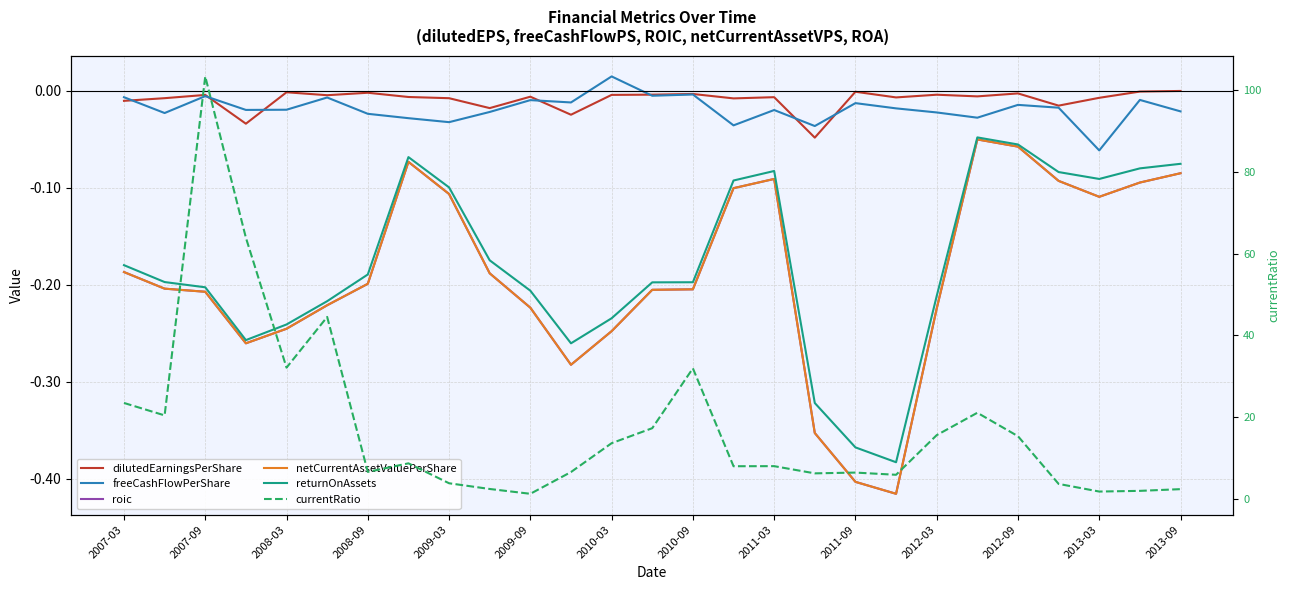

What is the minimum value shown in the chart?

-0.4